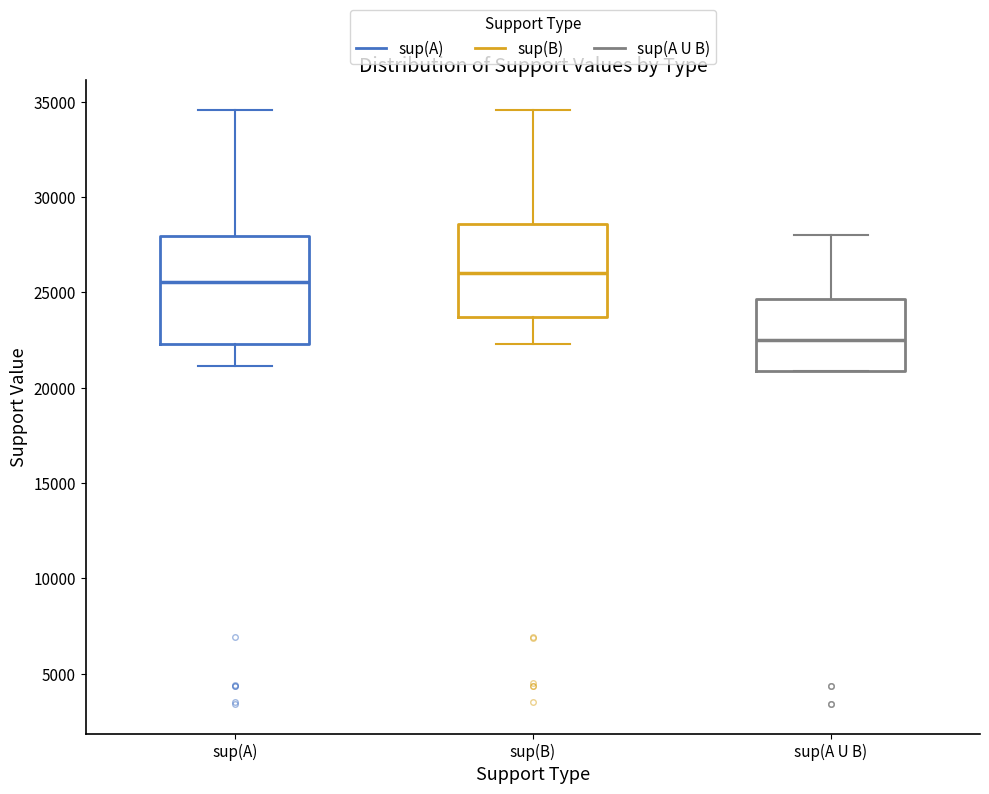

Reading left to right, transcribe this box plot: for each box, give where its median line is, the range the box spans, and where its two whiskers end, as read against the y-axis. The values are not printed on the chart, so give them approximately, as read against the axis.

sup(A): median 25500, box 22500 to 28000, whiskers 21000 to 34500
sup(B): median 26000, box 23500 to 28500, whiskers 22500 to 34500
sup(A U B): median 22500, box 21000 to 24500, whiskers 21000 to 28000